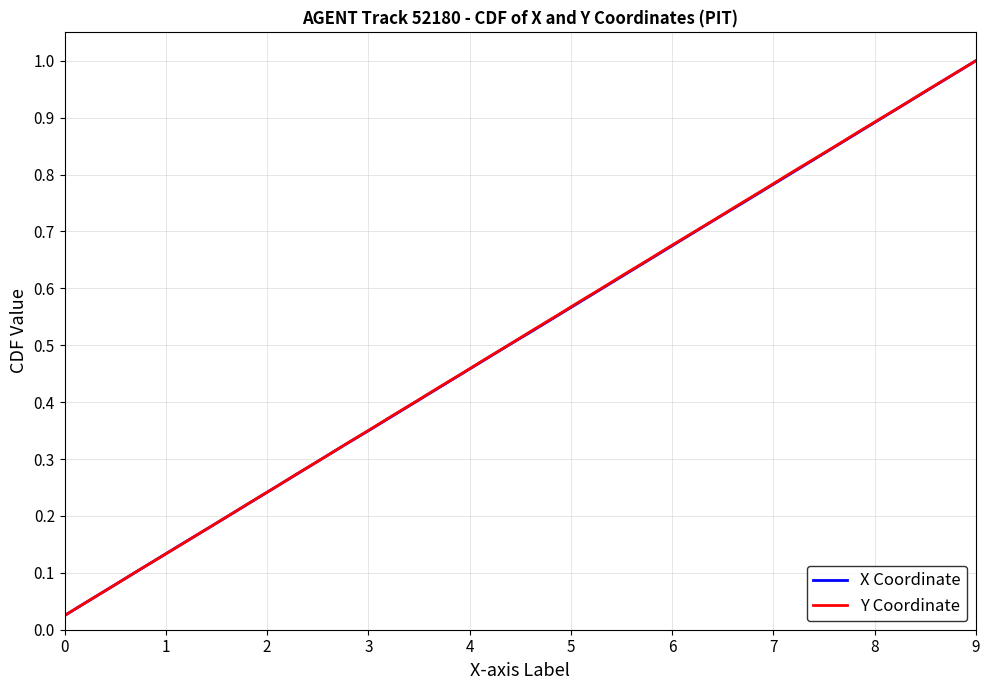

What is the value of the X Coordinate point at the 33rd from the left?

0.8